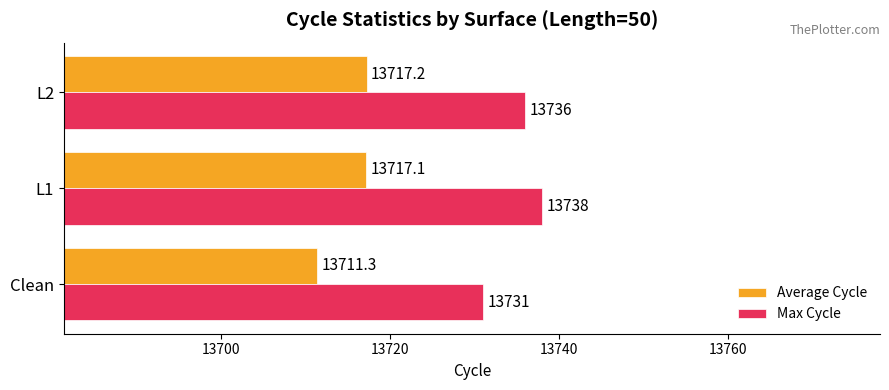

Which series has the widest spread of values?

Max Cycle